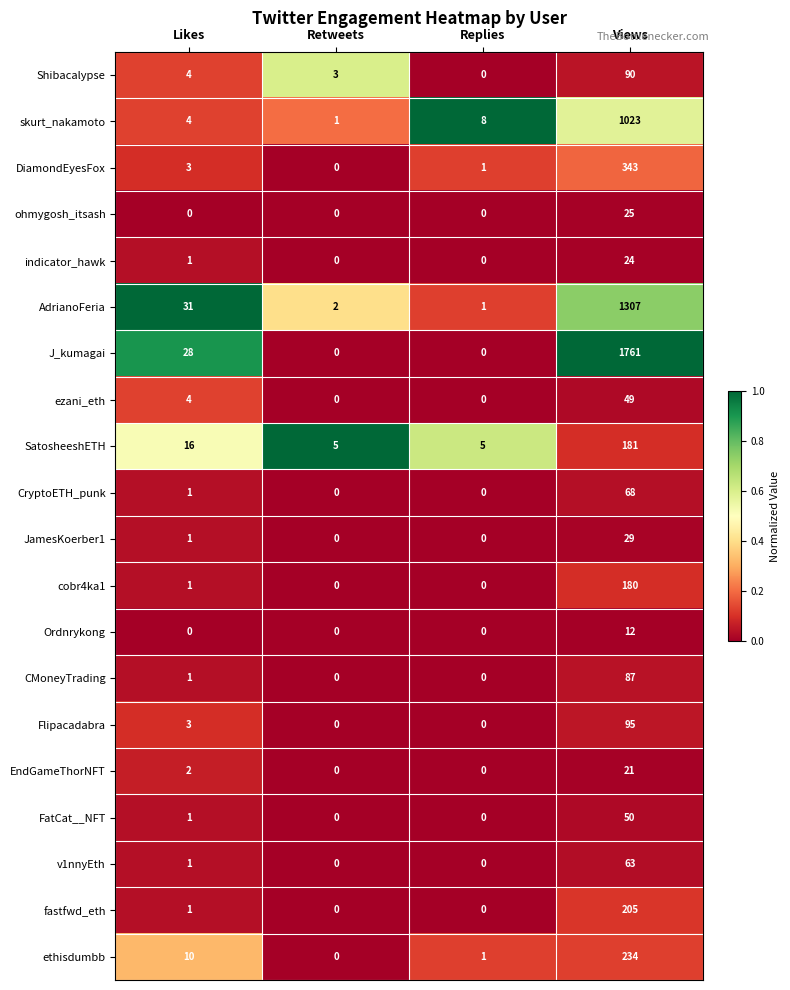

What is the greatest value displayed?

1761